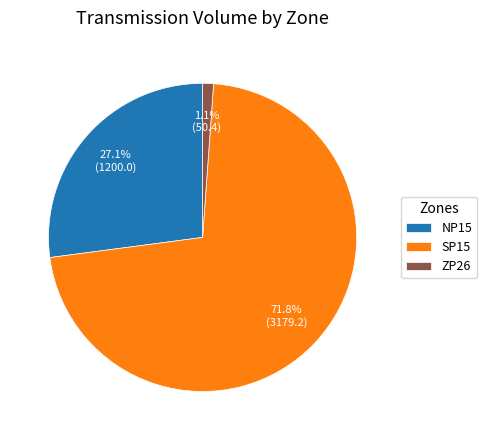

What percentage is the ZP26 slice, to the nearest percent?

1%